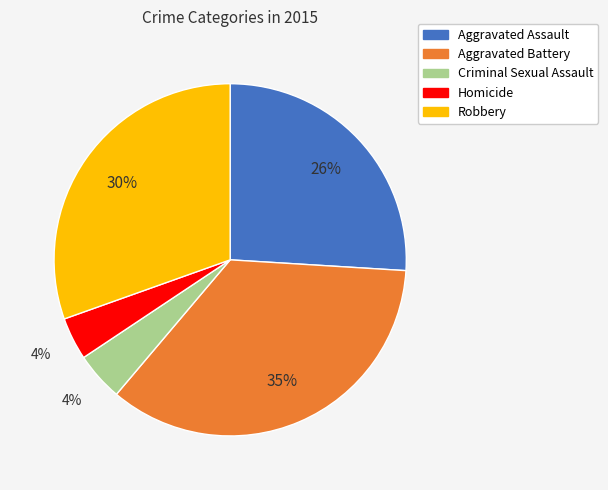

What is the ratio of the value at Aggravated Battery to the value at Robbery?

1.2